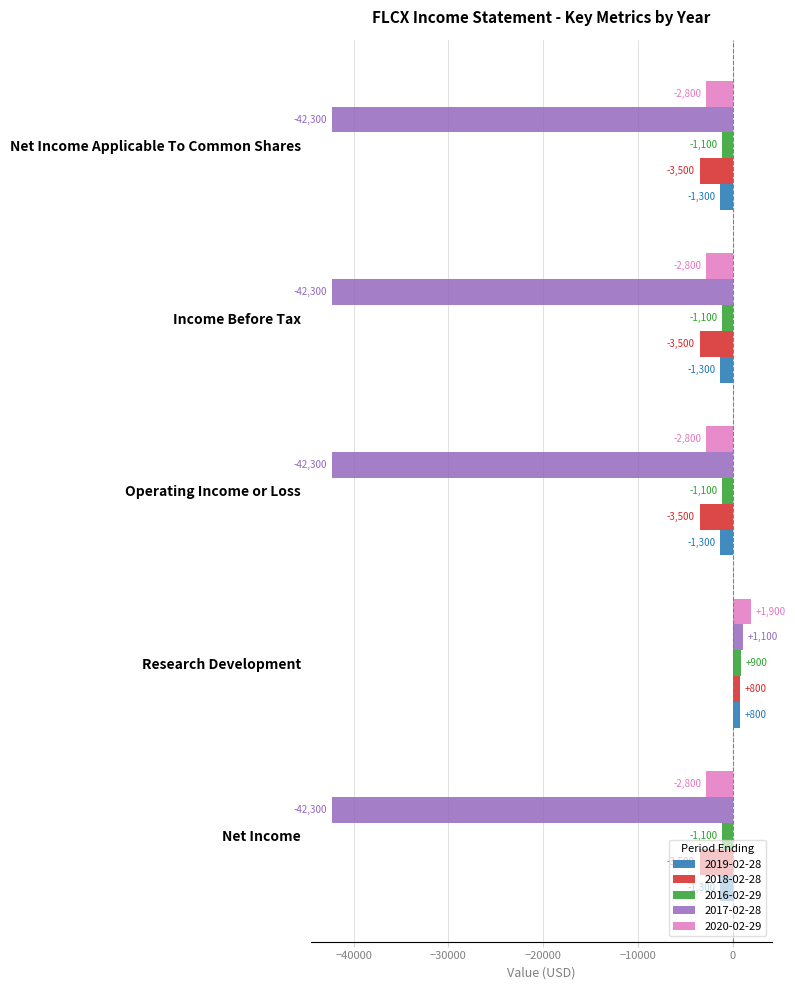

Rank the series at Income Before Tax from highest to lowest value.

2016-02-29, 2019-02-28, 2020-02-29, 2018-02-28, 2017-02-28